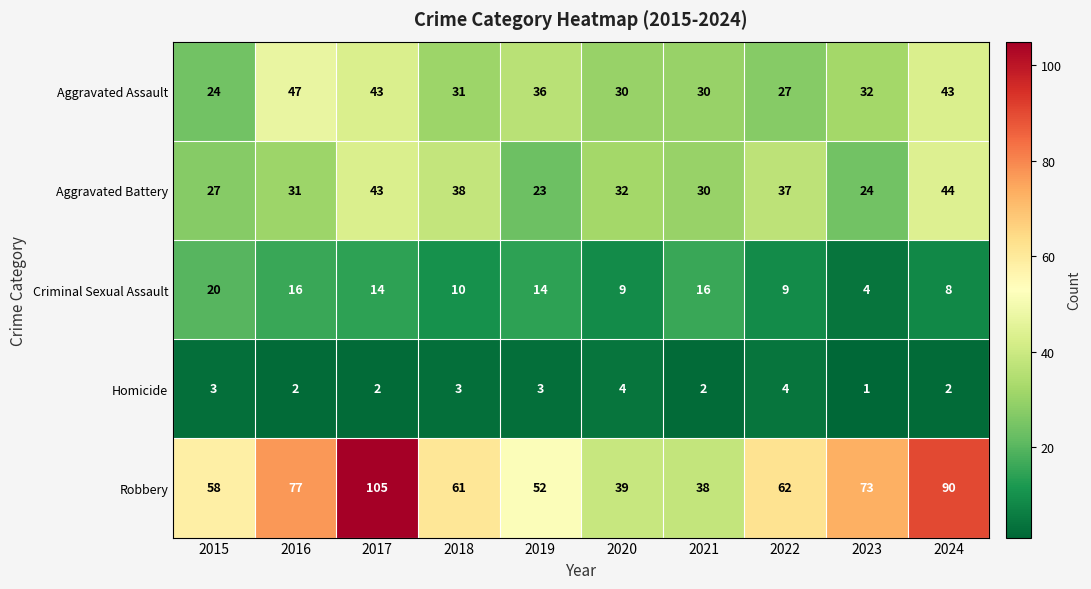

Which series has the widest spread of values?

Robbery